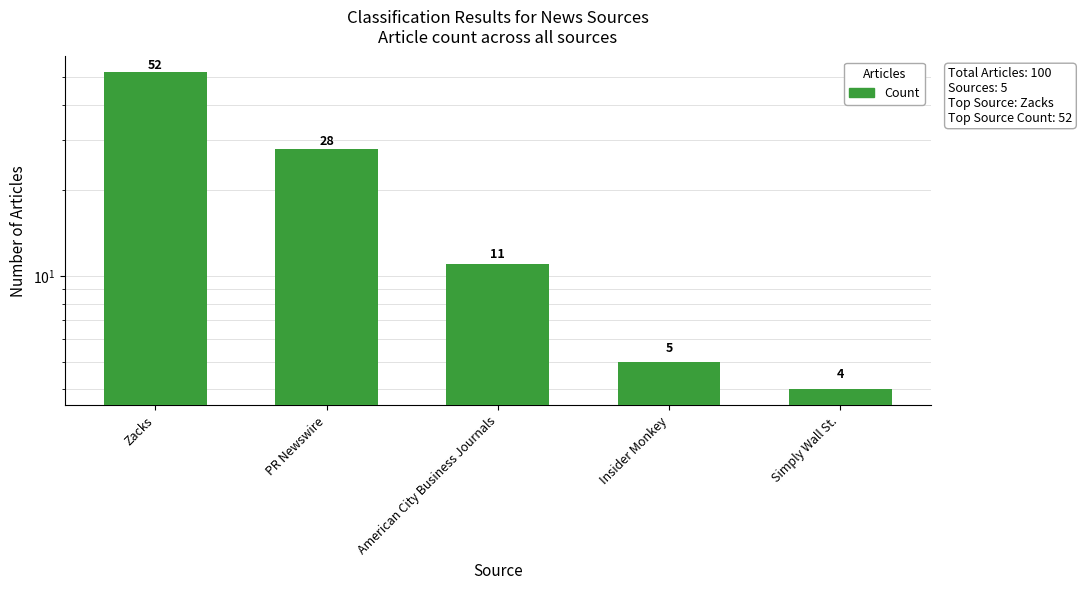

Which category has the highest value across all series?

Zacks